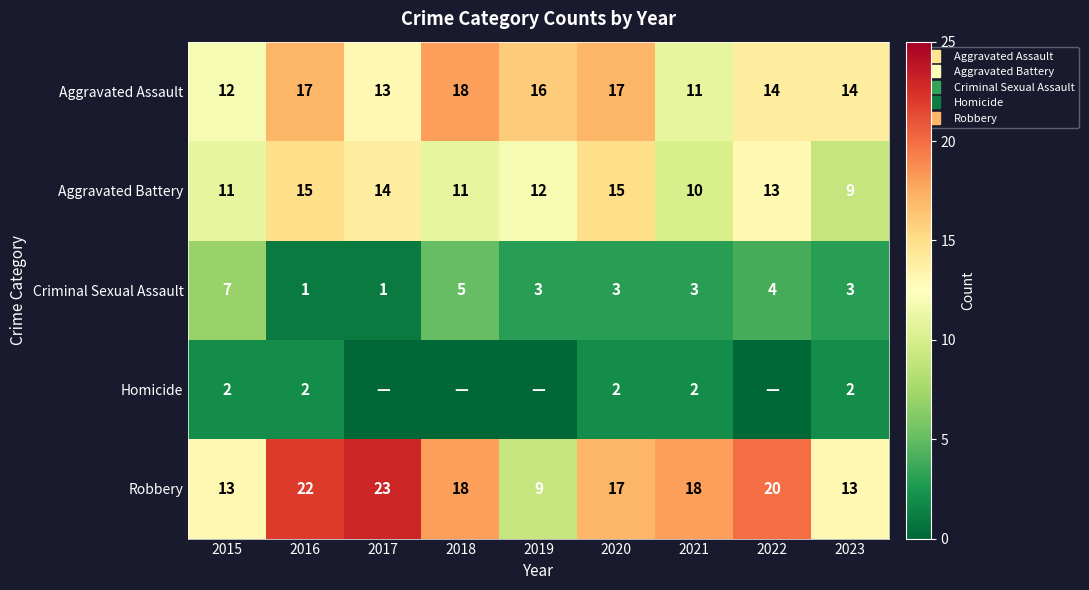

What is the spread (max minus min) of values at 2020?

15